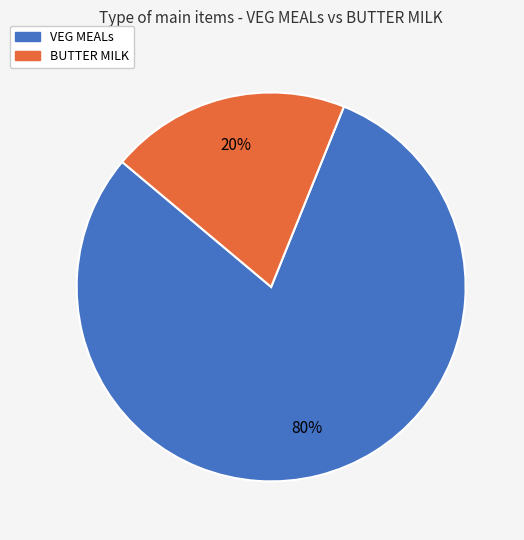

The BUTTER MILK slice represents 20% of the pie. True or false?

True